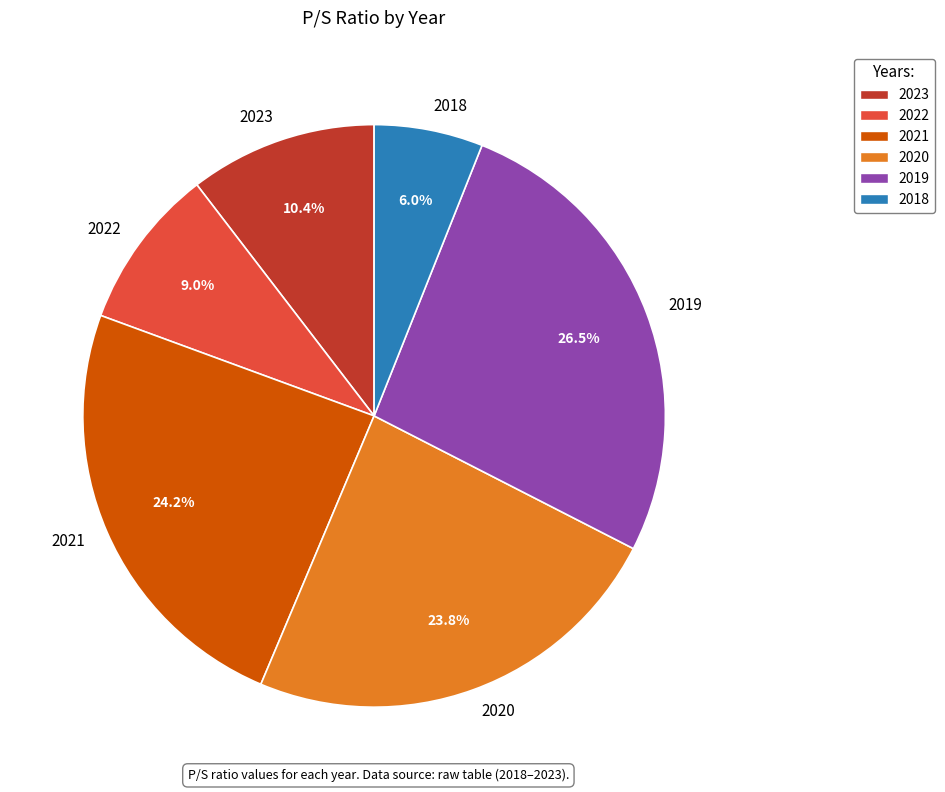

Which slice is the largest?

2019